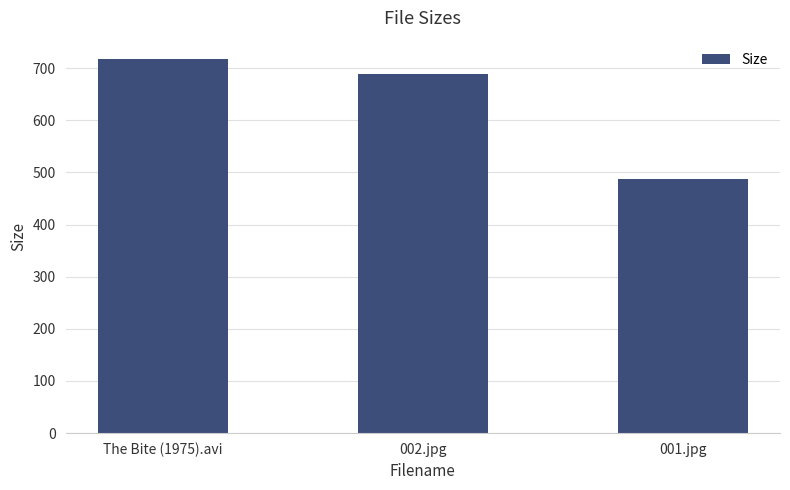

What is the difference between the values at The Bite (1975).avi and 002.jpg?

28.0